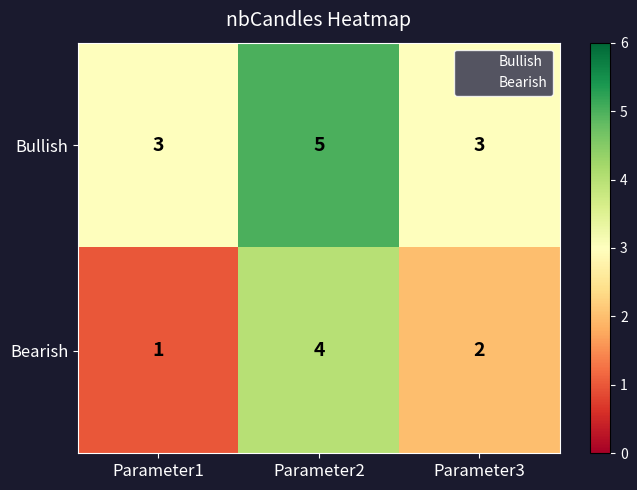

Is the value of Bearish at Parameter1 greater than the value of Bullish at Parameter2?

No